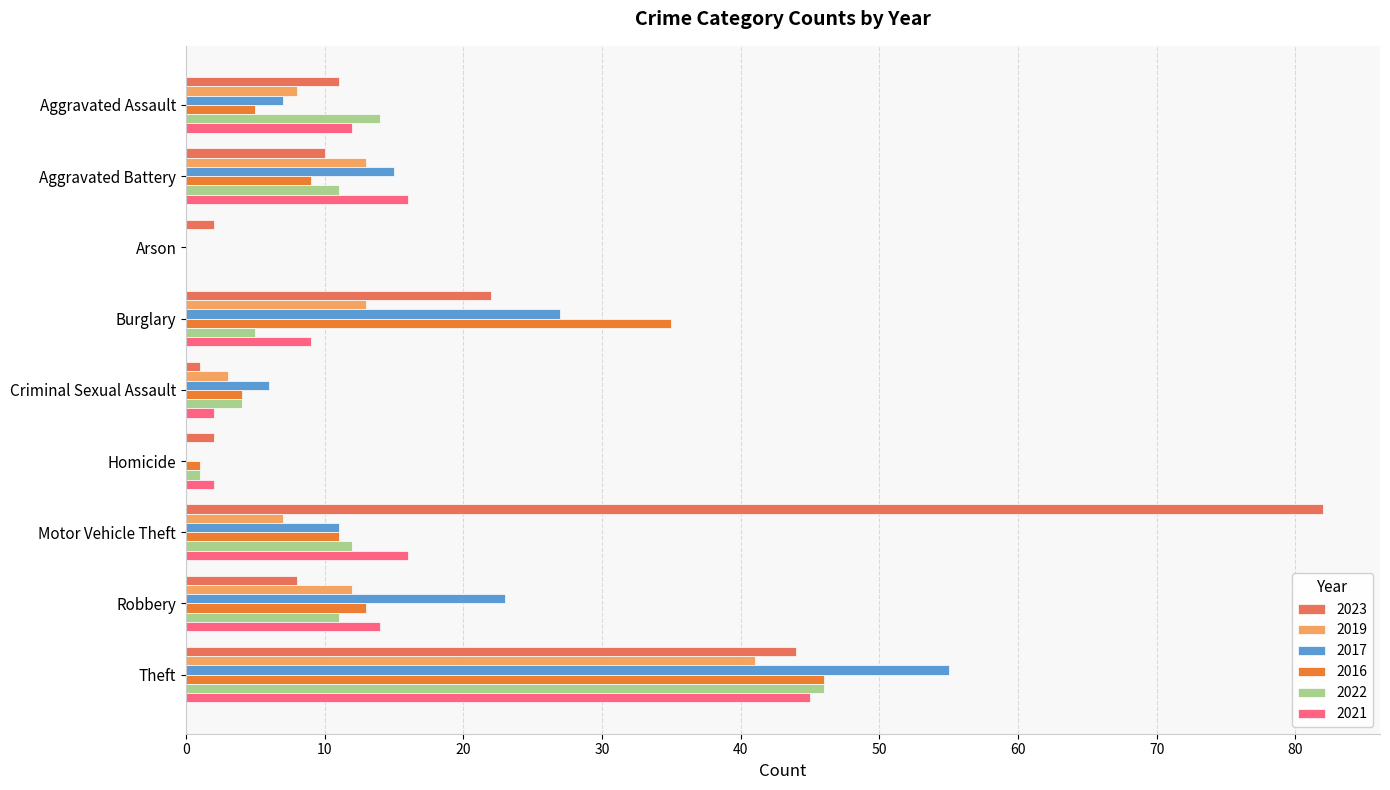

Is it true that 2021 equals 2 at Criminal Sexual Assault?

True